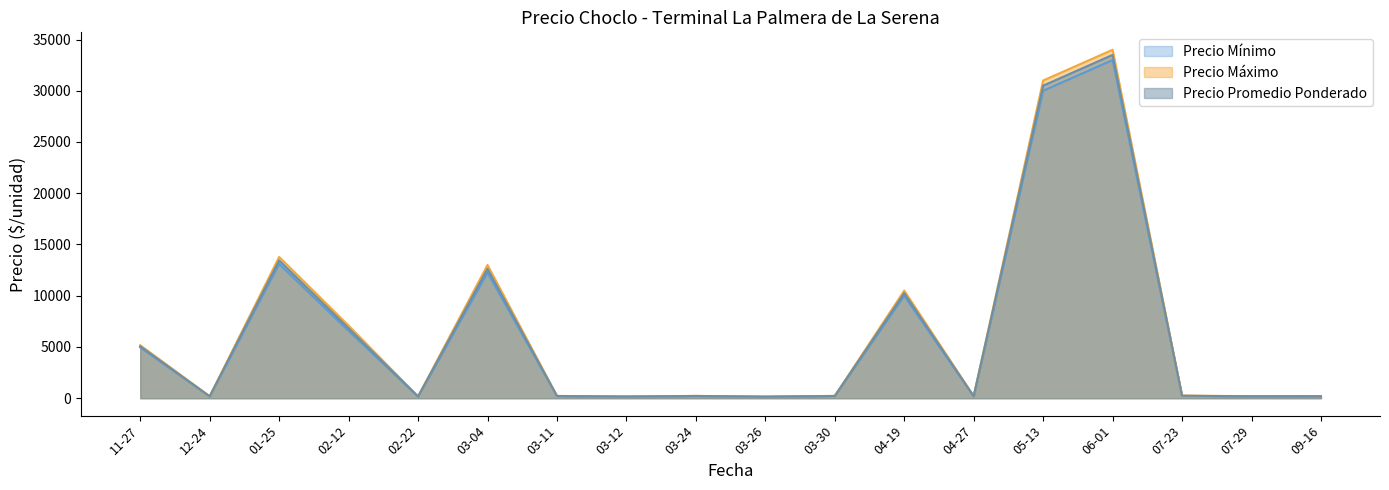

Where is Precio maximo nearest to the value 17065?

2021-01-25